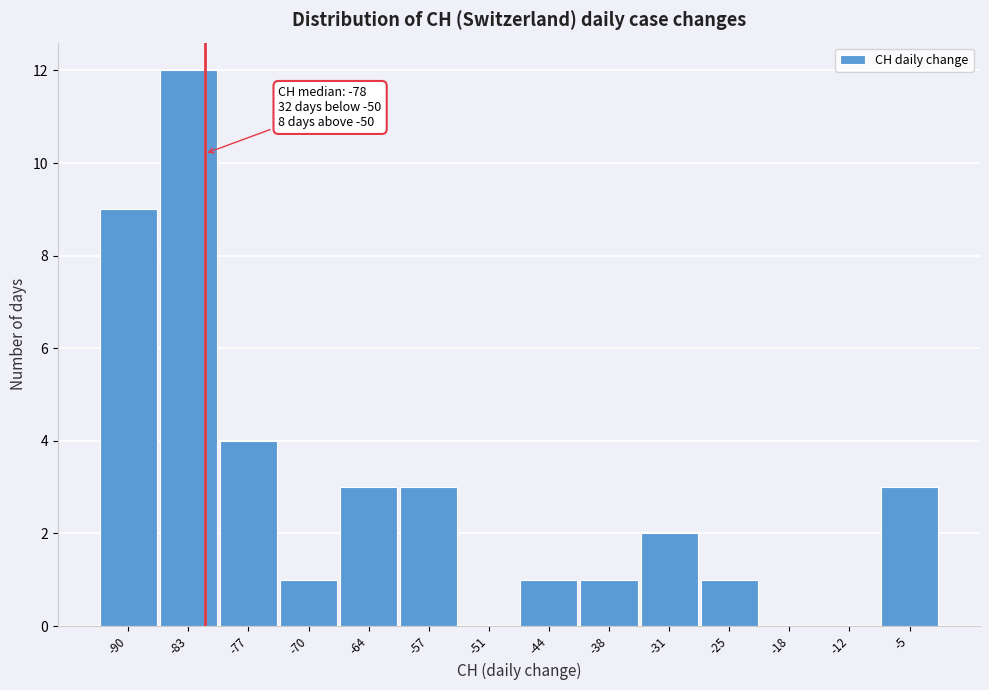

Reading right to left, transcribe all the data shown in this chart.

-5=3	-12=0	-18=0	-25=1	-31=2	-38=1	-44=1	-51=0	-57=3	-64=3	-70=1	-77=4	-83=12	-90=9